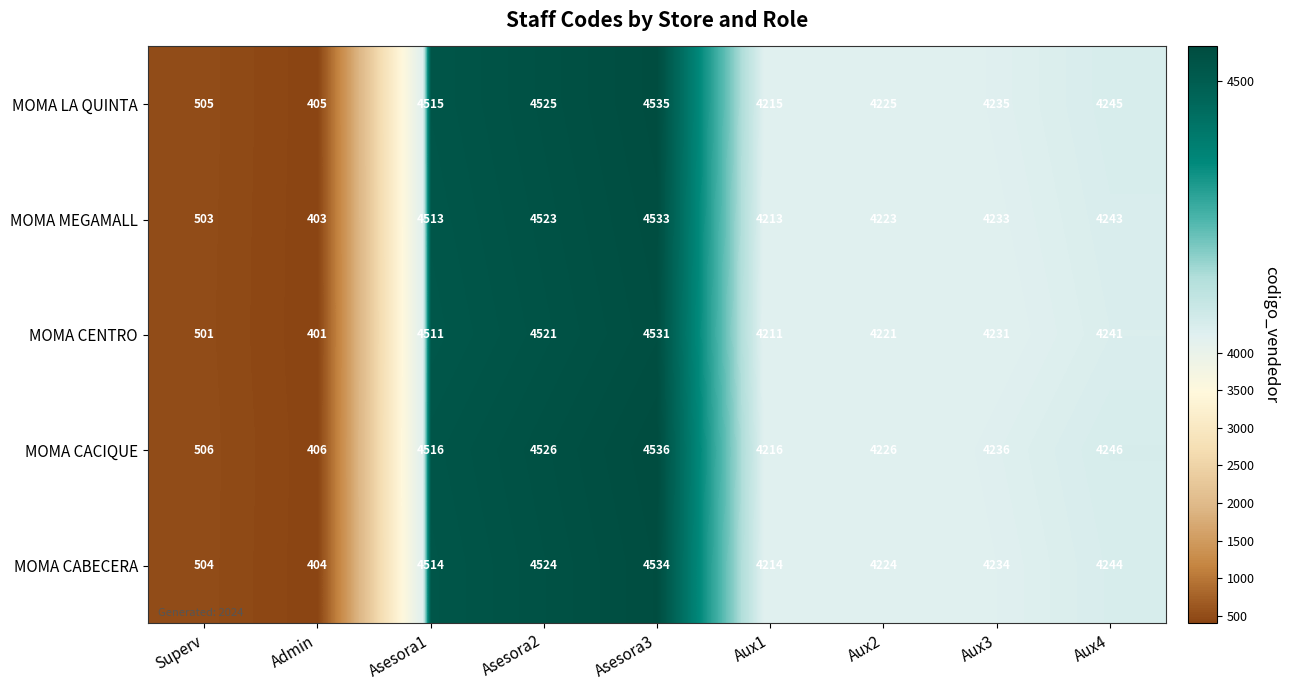

What is the greatest value displayed?

4536